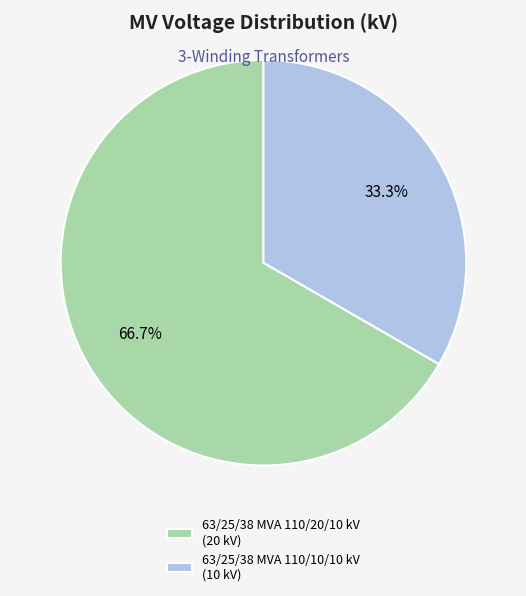

Is the sum of 63/25/38 MVA 110/20/10 kV and 63/25/38 MVA 110/10/10 kV greater than half?

Yes